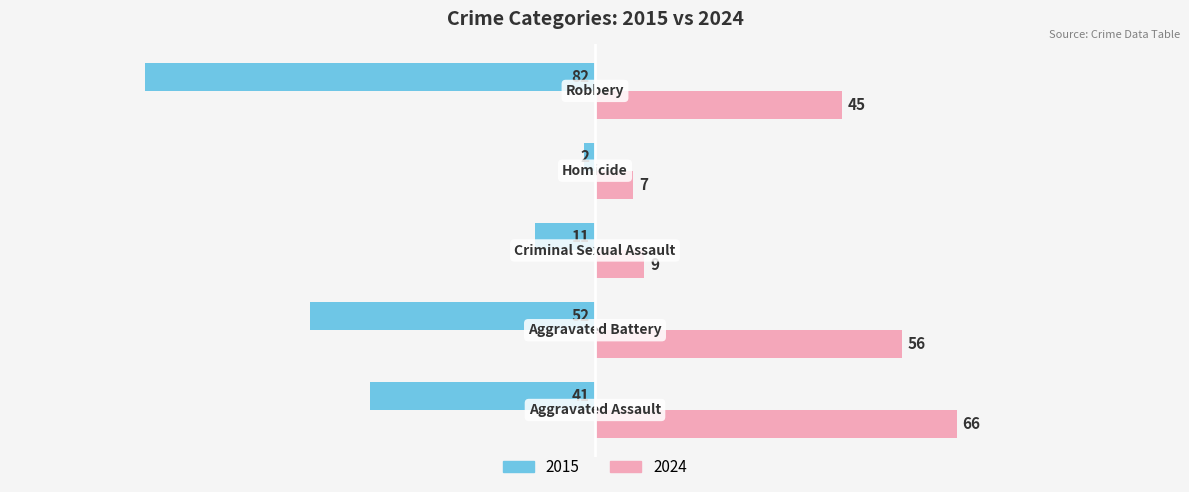

Which series has the widest spread of values?

2015